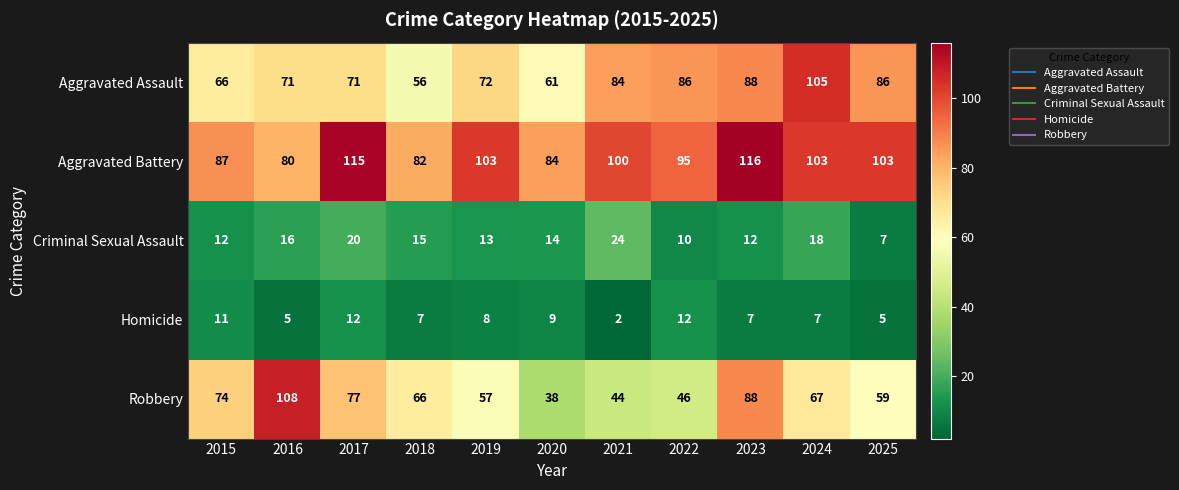

Where is Robbery nearest to the value 73?

2015